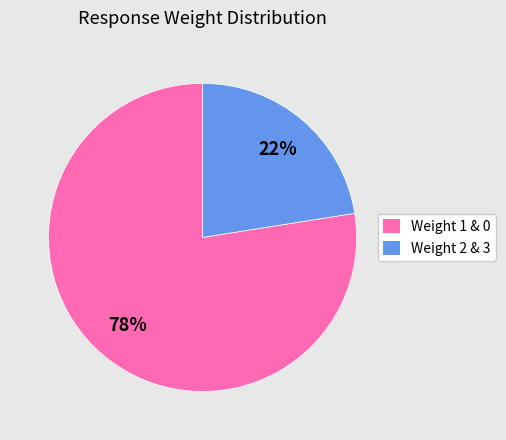

To the nearest percent, what is the average slice percentage?

50%